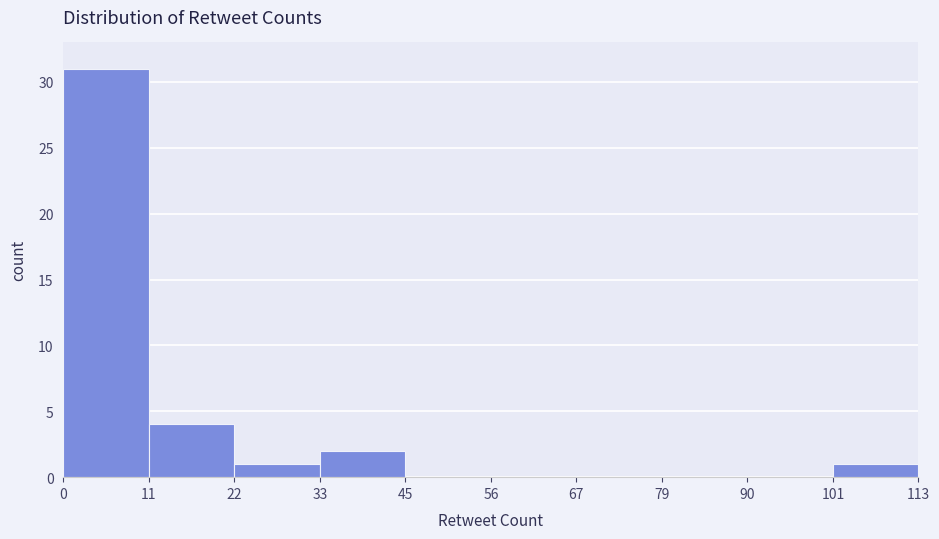

Over which range of the x-axis is the bar tallest?

0 to 11